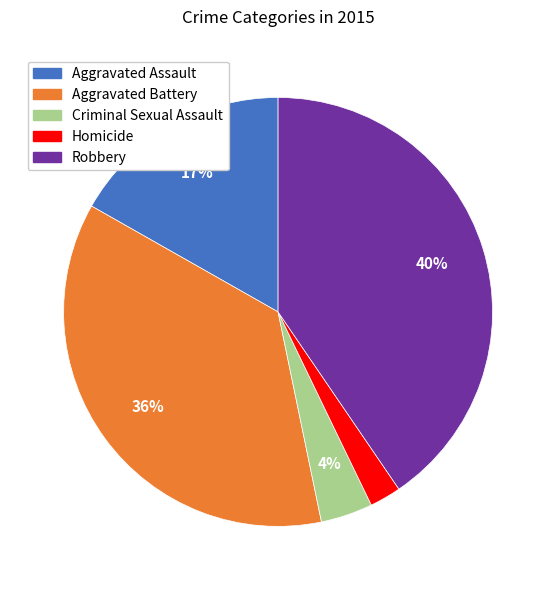

Approximately how many times larger is the value at Homicide compared to Robbery?

0.1